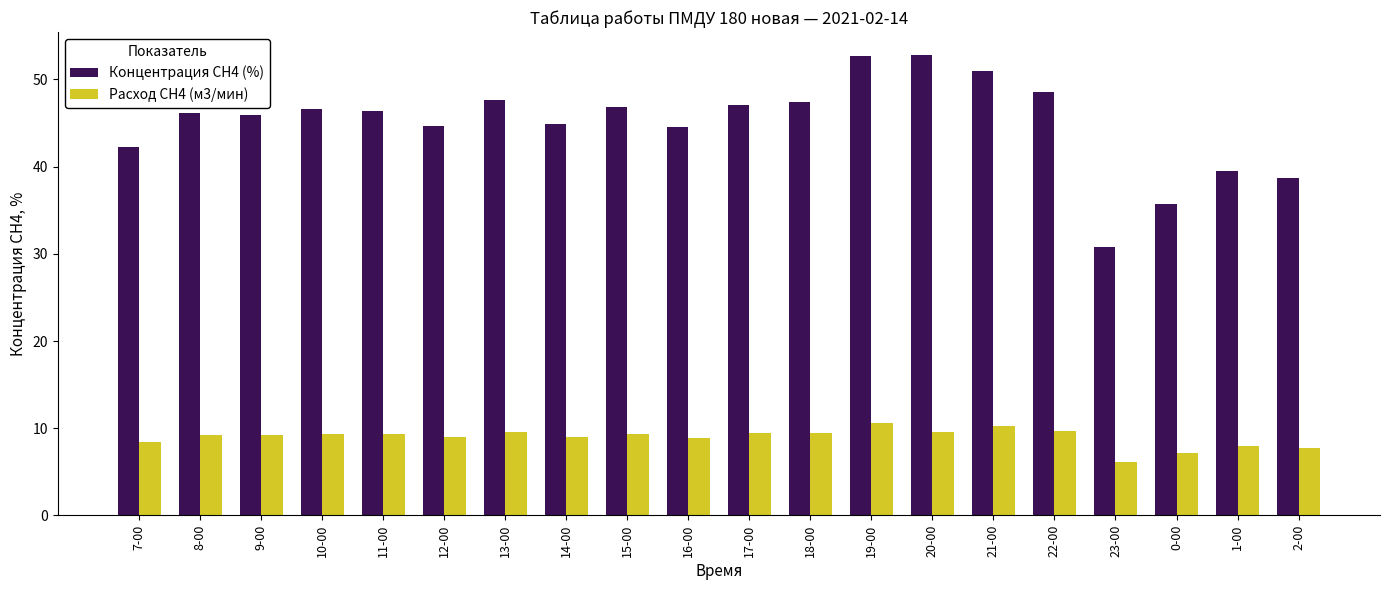

Is it true that Концентрация СН4 (%) equals 64.5 at 18-00?

False